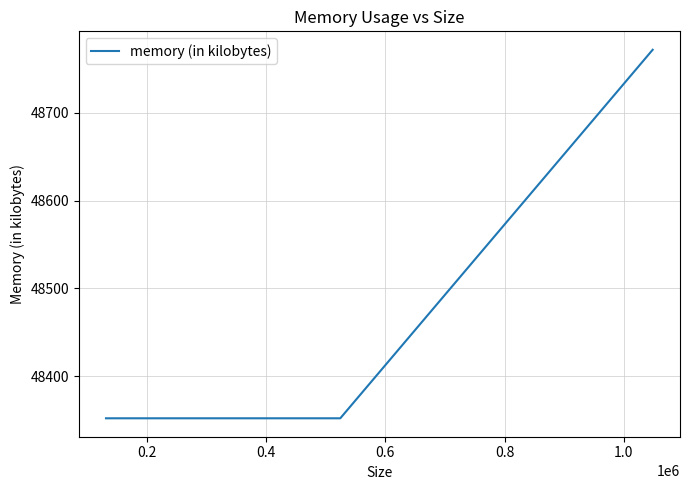

How many values are between 48352 and 48772?

4